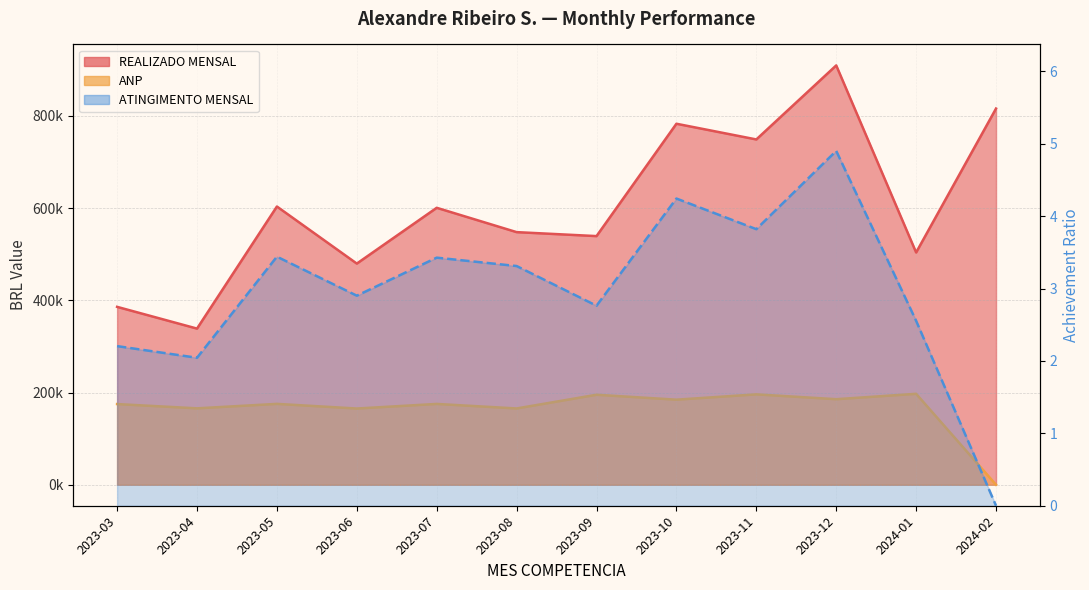

What is the total value across all series at 2023-09?

734258.1